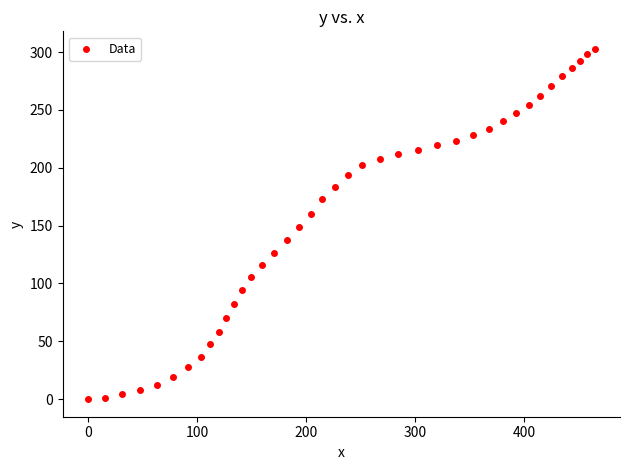

What is the range of X values (max minus min)?

464.3